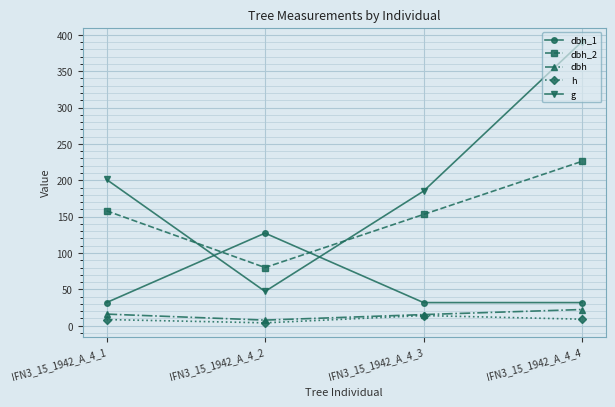

True or false: dbh_1 has more than 2 points higher than both neighbors.

False